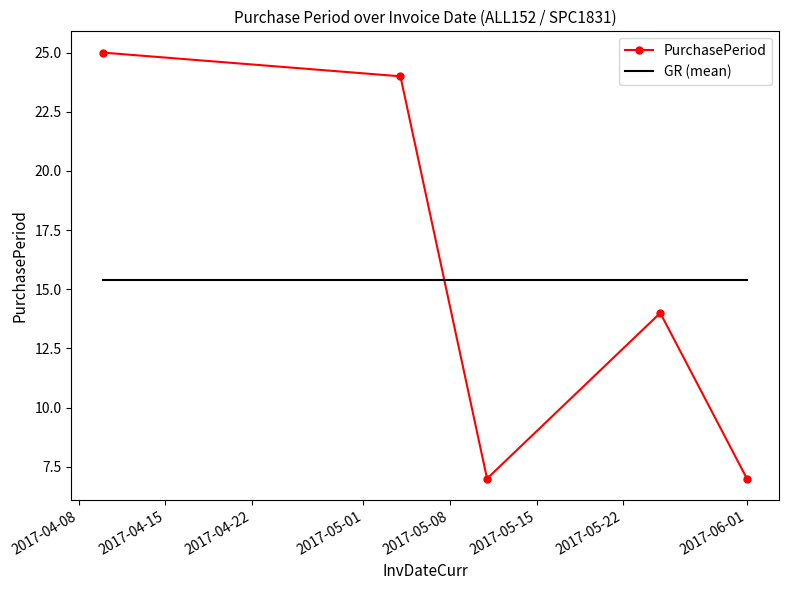

At which category does the chart reach its peak across all series?

2017-04-10